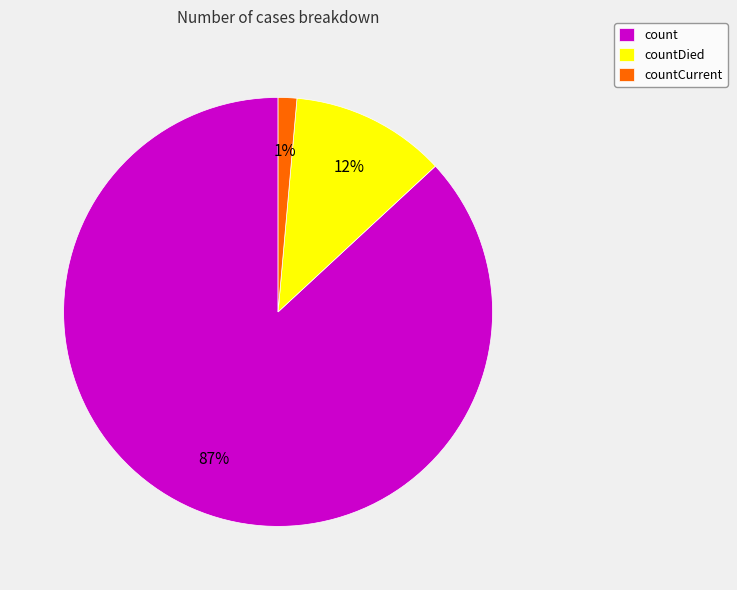

Do countDied and count together represent more than half of the pie?

Yes